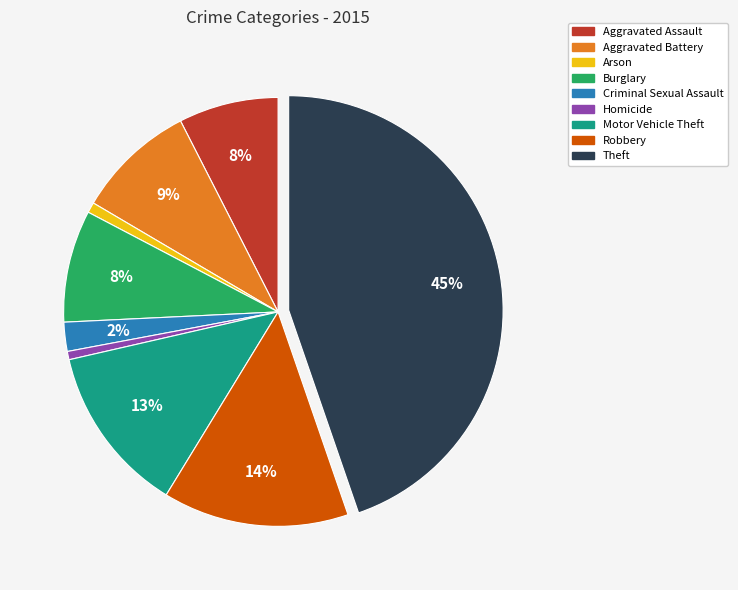

What percentage is the Motor Vehicle Theft slice, to the nearest percent?

13%